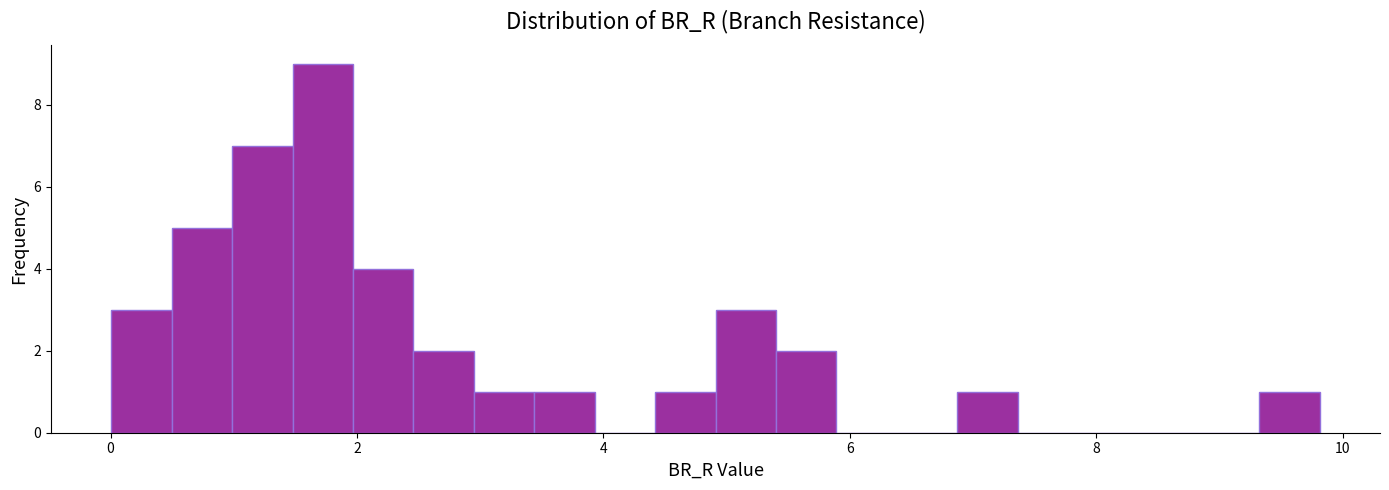

Around what value on the x-axis is the tallest bar? Give the approximate position of its centre, as read against the axis.

1.8